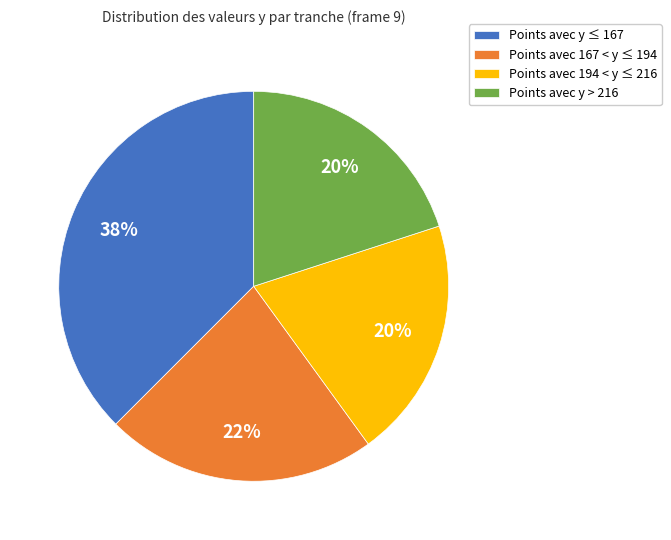

To the nearest percent, what is the difference between the largest and smallest slice percentages?

17%